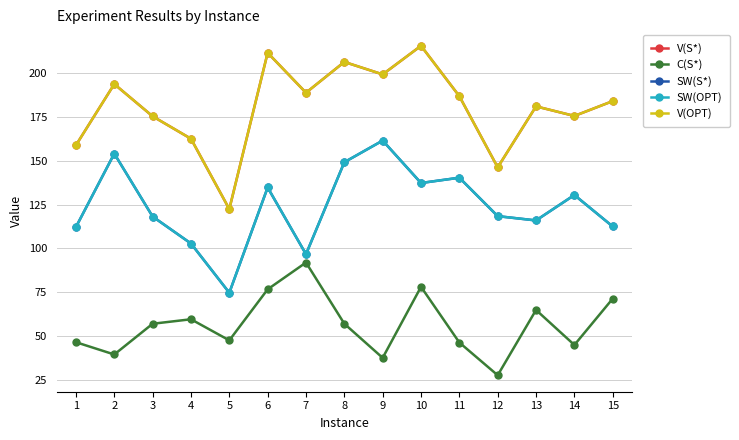

Which has a higher value, 7 or 11?

7